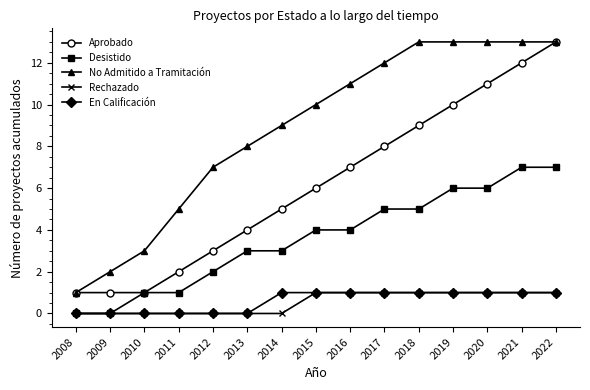

Is the value of Aprobado at 2011 greater than the value of En Calificación at 2013?

Yes